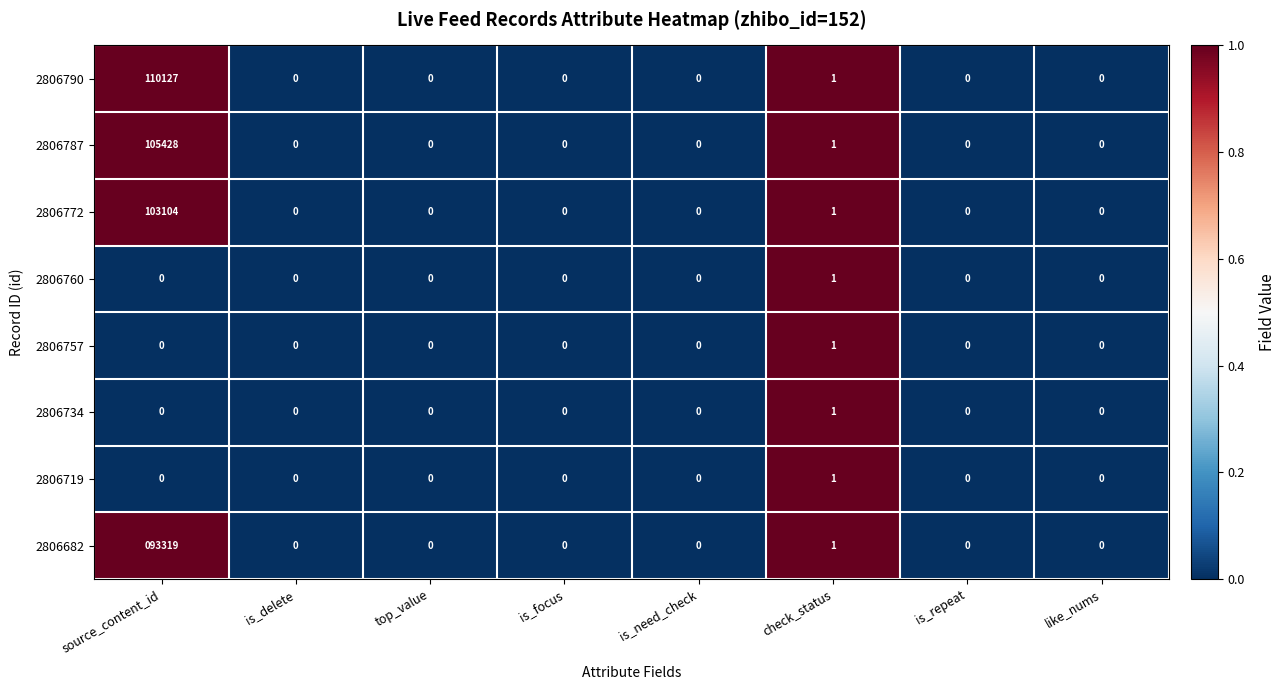

Which series has the widest spread of values?

2806790